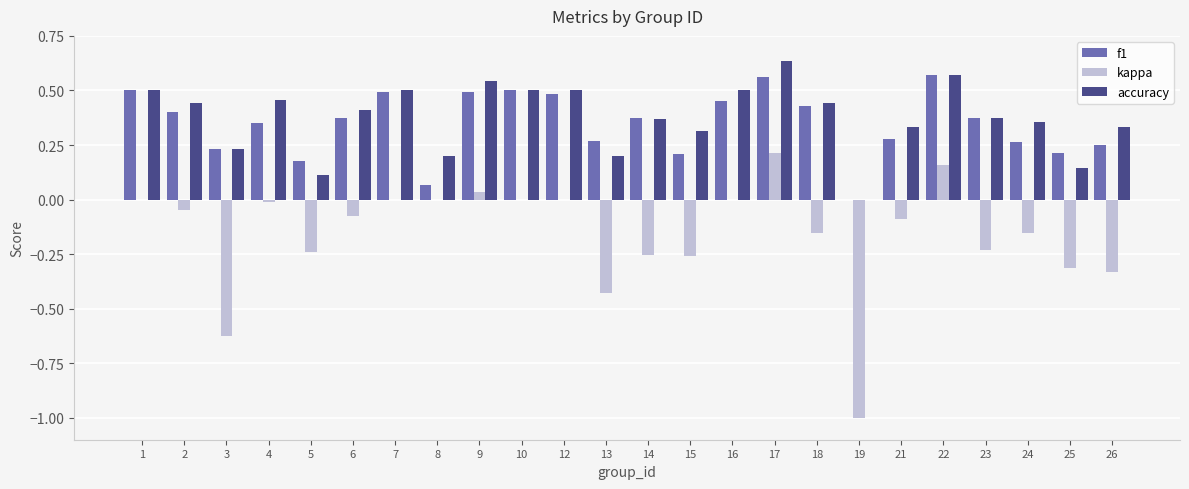

Between 19 and 22, which series saw the biggest shift?

kappa